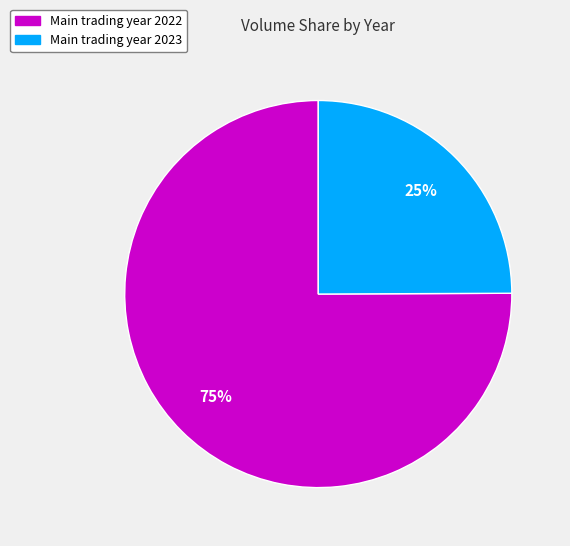

To the nearest percent, what is the average slice percentage?

50%